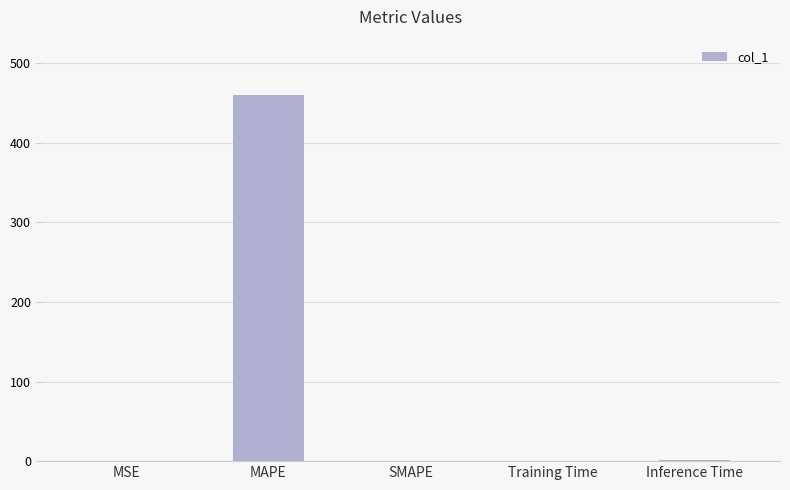

Read the value at Training Time.

0.1